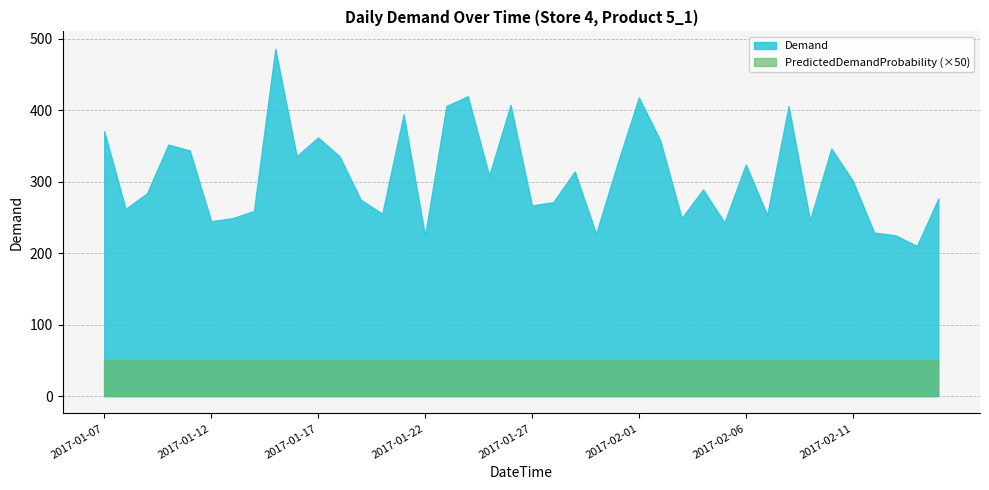

The value of PredictedDemandProbability at 2017-01-16 is 1.0. True or false?

True